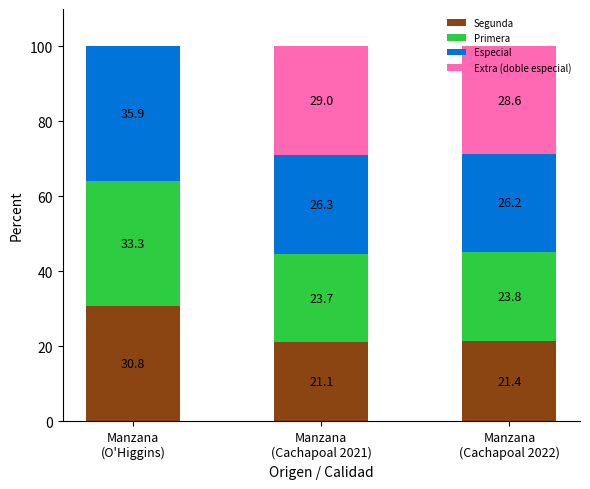

How many data points does each series have?

3